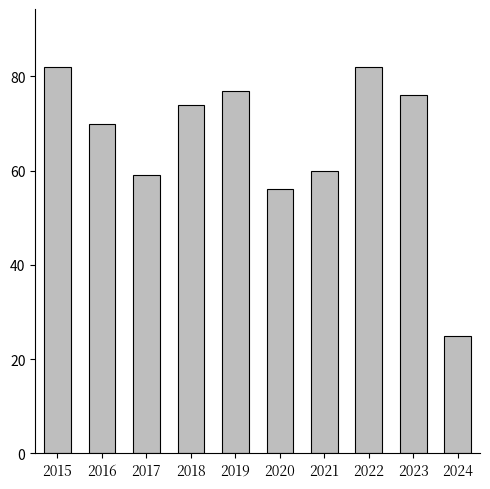

What is the difference between the values at 2015 and 2018?

8